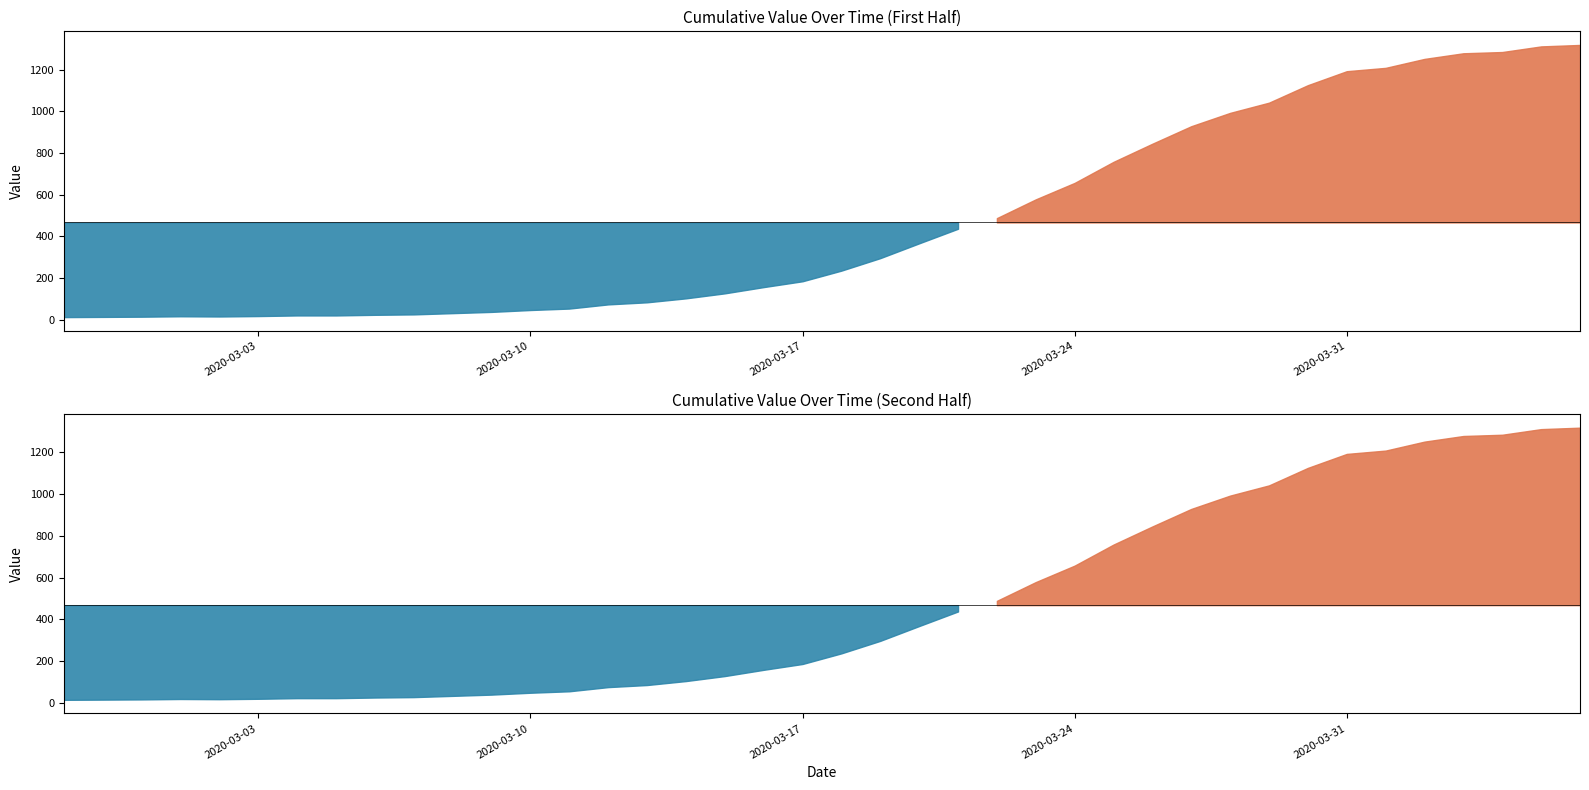

The chart shows a value of 28 at 2020-03-03. True or false?

False